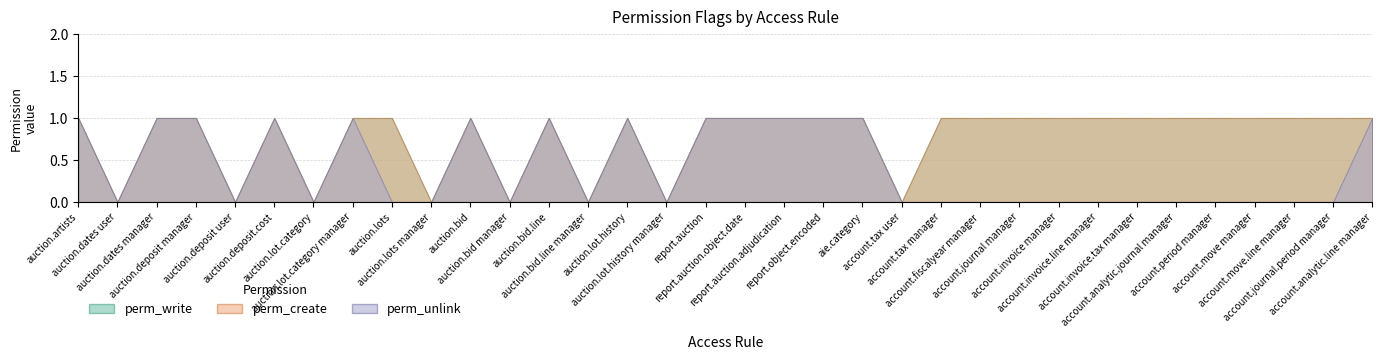

Reading left to right, what are all the values shown in this chart?

perm_write: 1	0	1	1	0	1	0	1	1	0	1	0	1	0	1	0	1	1	1	1	1	0	1	1	1	1	1	1	1	1	1	1	1	1
perm_create: 1	0	1	1	0	1	0	1	1	0	1	0	1	0	1	0	1	1	1	1	1	0	1	1	1	1	1	1	1	1	1	1	1	1
perm_unlink: 1	0	1	1	0	1	0	1	0	0	1	0	1	0	1	0	1	1	1	1	1	0	0	0	0	0	0	0	0	0	0	0	0	1